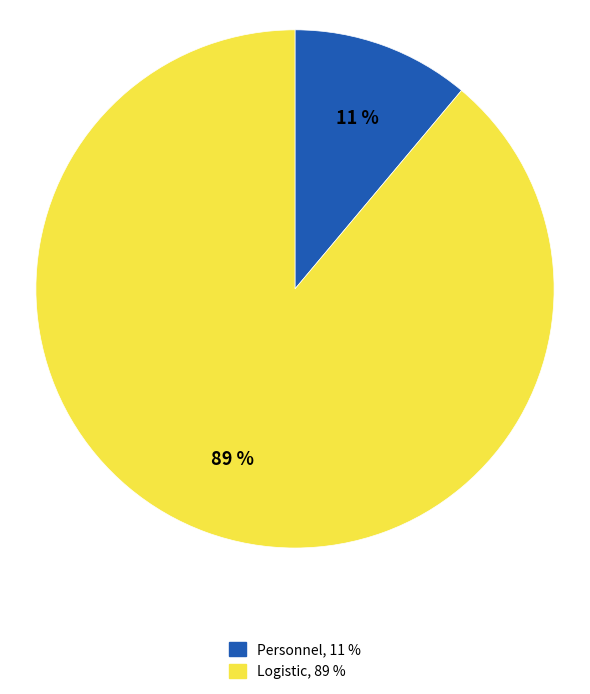

Is the sum of Personnel and Logistic greater than half?

Yes